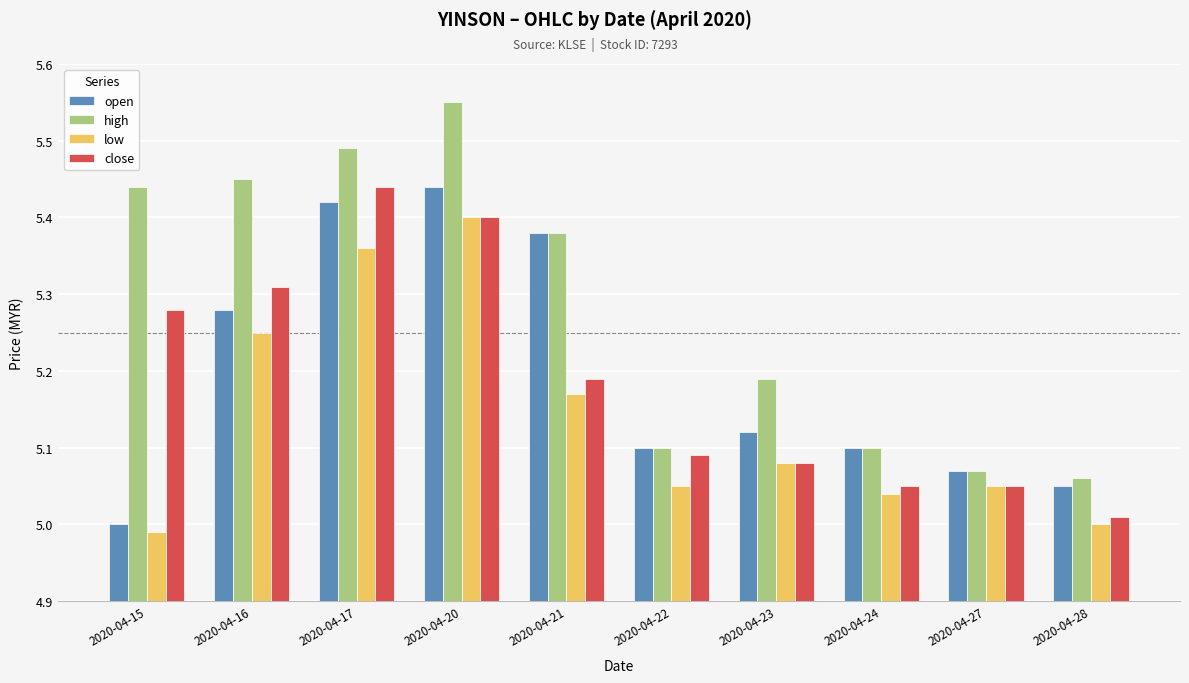

Which series has the largest total across all categories?

high